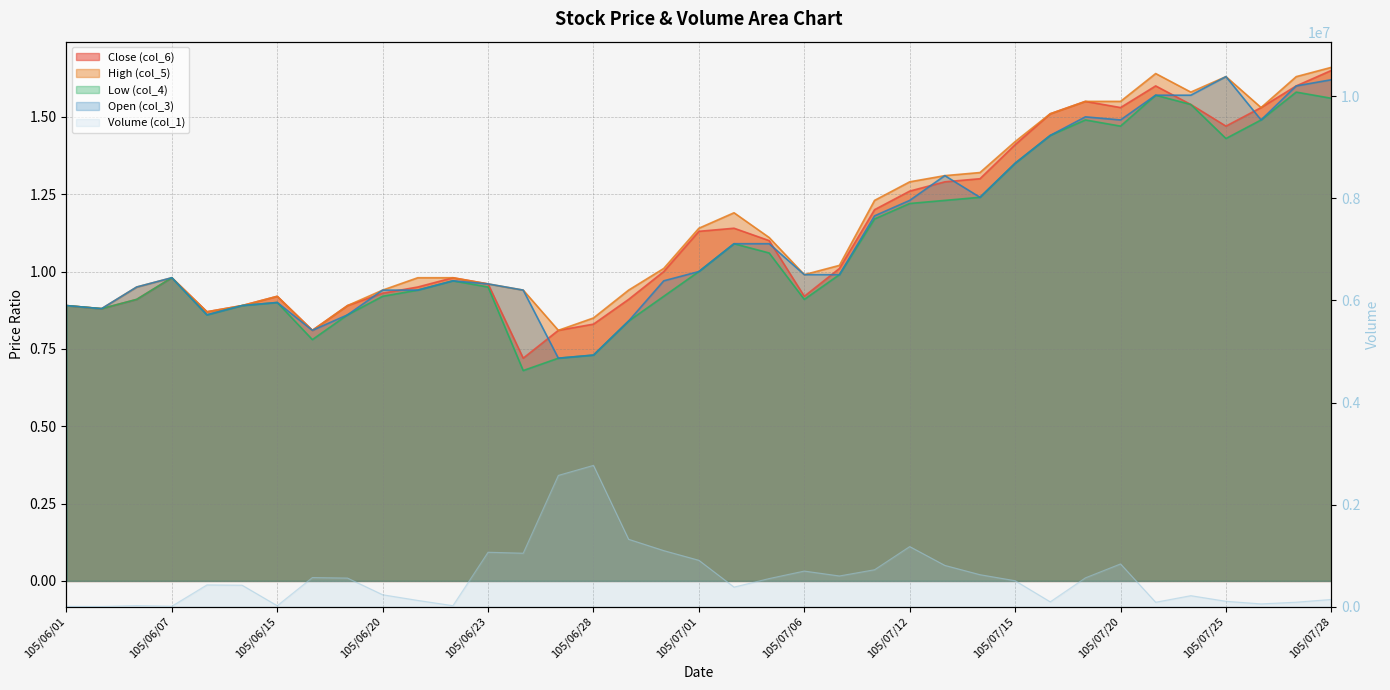

What is the spread (max minus min) of values at 105/06/30?

1097999.1